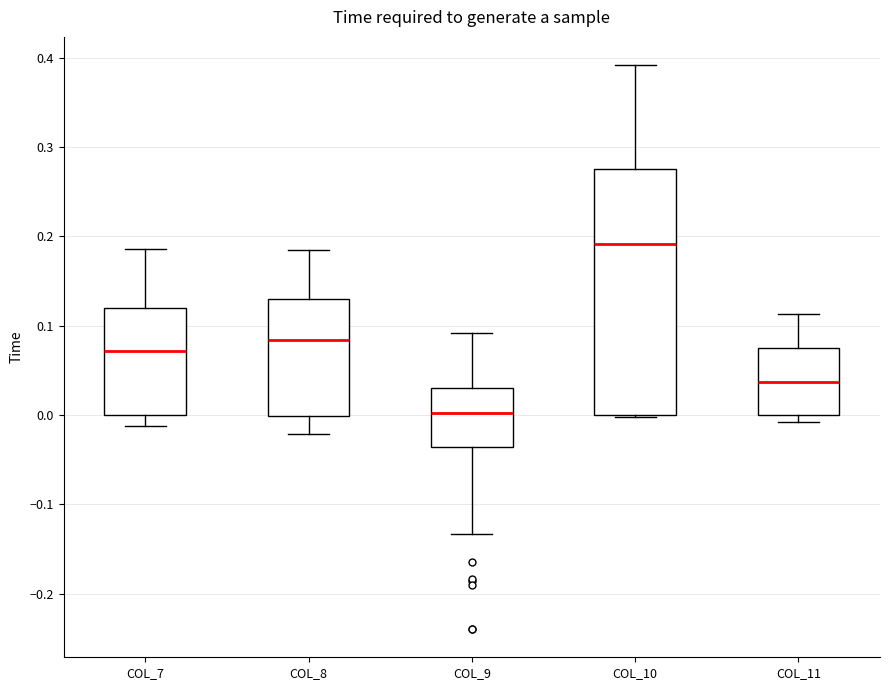

Reading left to right, transcribe this box plot: for each box, give where its median line is, the range the box spans, and where its two whiskers end, as read against the y-axis. The values are not printed on the chart, so give them approximately, as read against the axis.

COL_7: median 0.07, box 0.00 to 0.12, whiskers -0.01 to 0.19
COL_8: median 0.08, box 0.00 to 0.13, whiskers -0.02 to 0.19
COL_9: median 0.00, box -0.04 to 0.03, whiskers -0.13 to 0.09
COL_10: median 0.19, box 0.00 to 0.28, whiskers 0.00 to 0.39
COL_11: median 0.04, box 0.00 to 0.08, whiskers -0.01 to 0.11